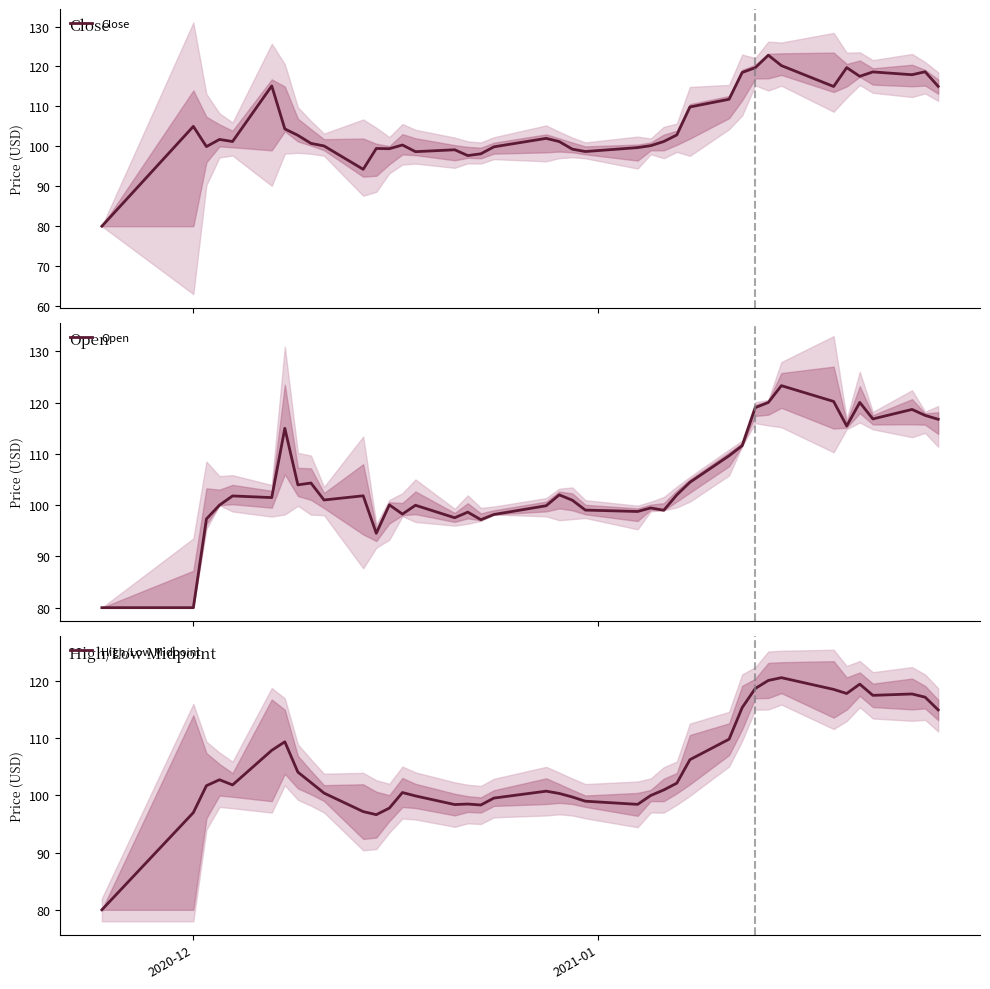

Rank the series by their average value, from lowest to highest.

Open, High/Low Midpoint, Close